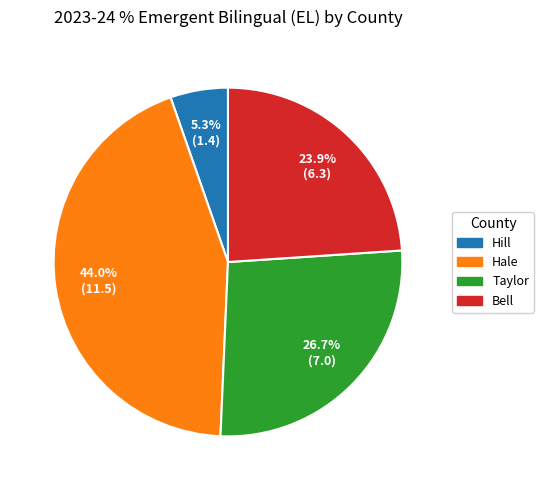

True or false: Taylor accounts for 15% of the total.

False